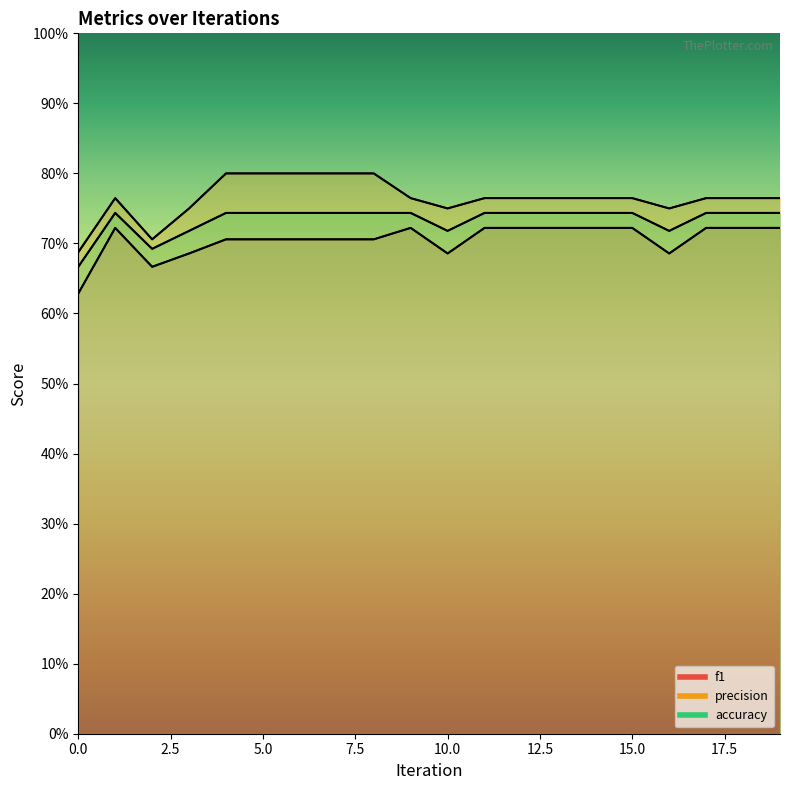

Is the value of f1 at 15 greater than the value of precision at 15?

No